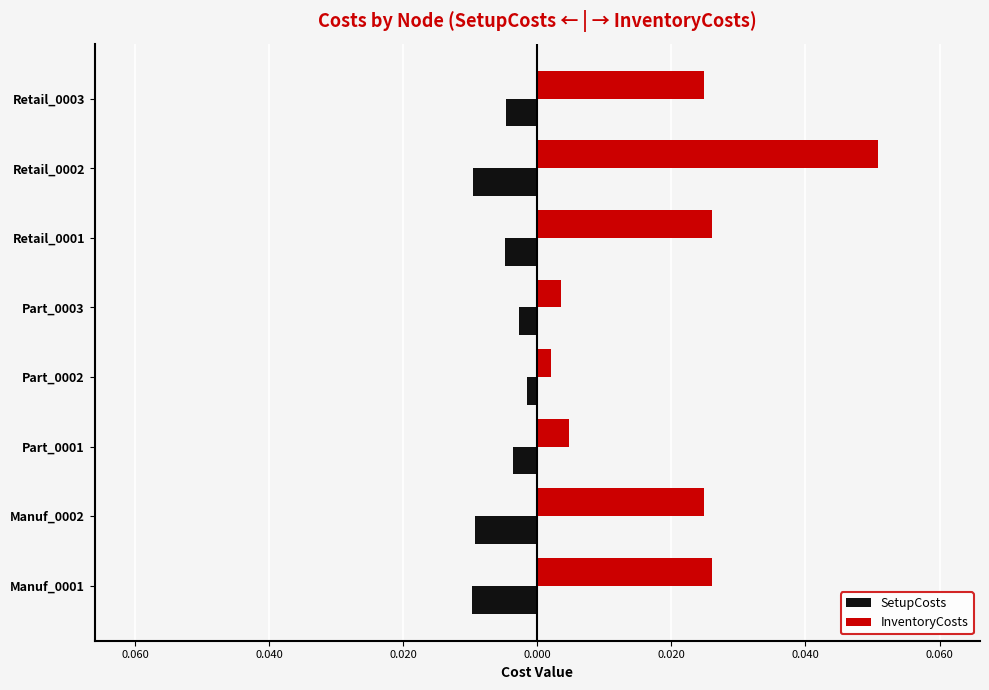

What are all the series names shown in the legend?

SetupCosts, InventoryCosts